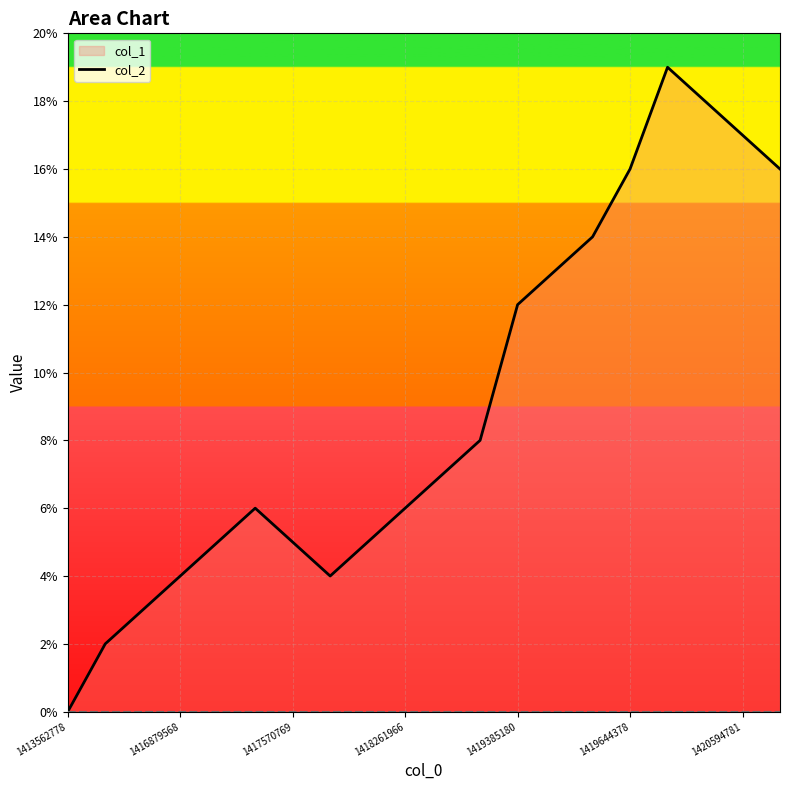

What is the maximum value for col_1_line?

19